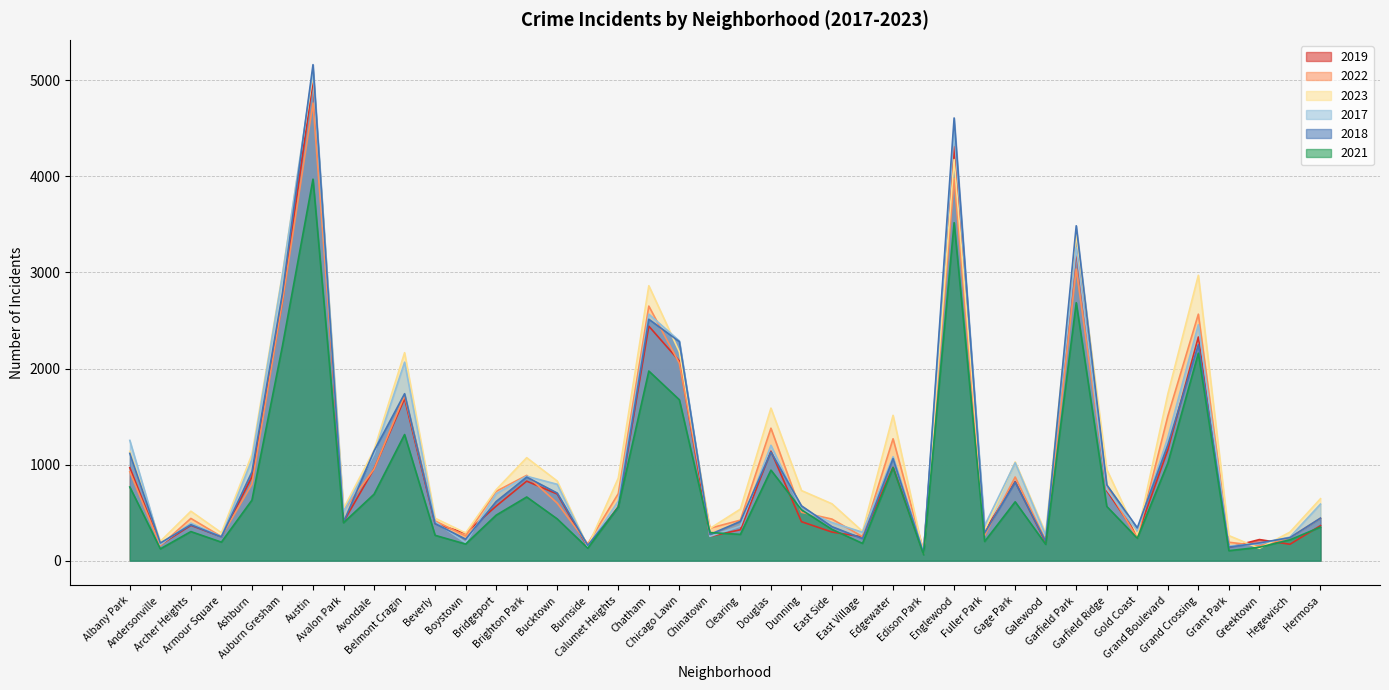

Which series has the widest spread of values?

2018